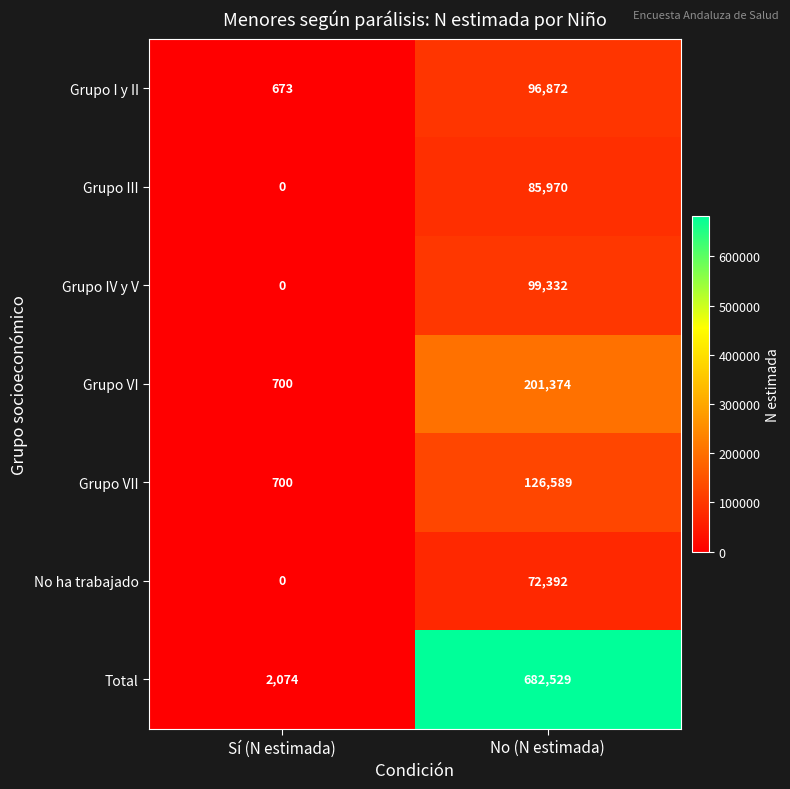

Which series has the largest total across all categories?

Total